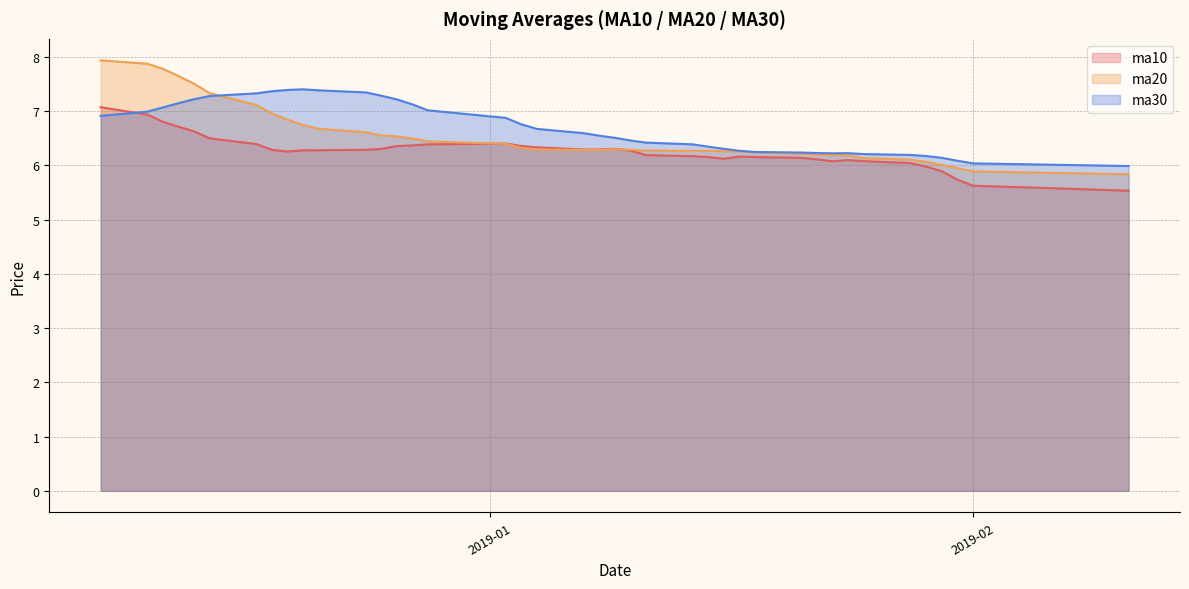

Which label corresponds to the smallest value in the chart?

20190211